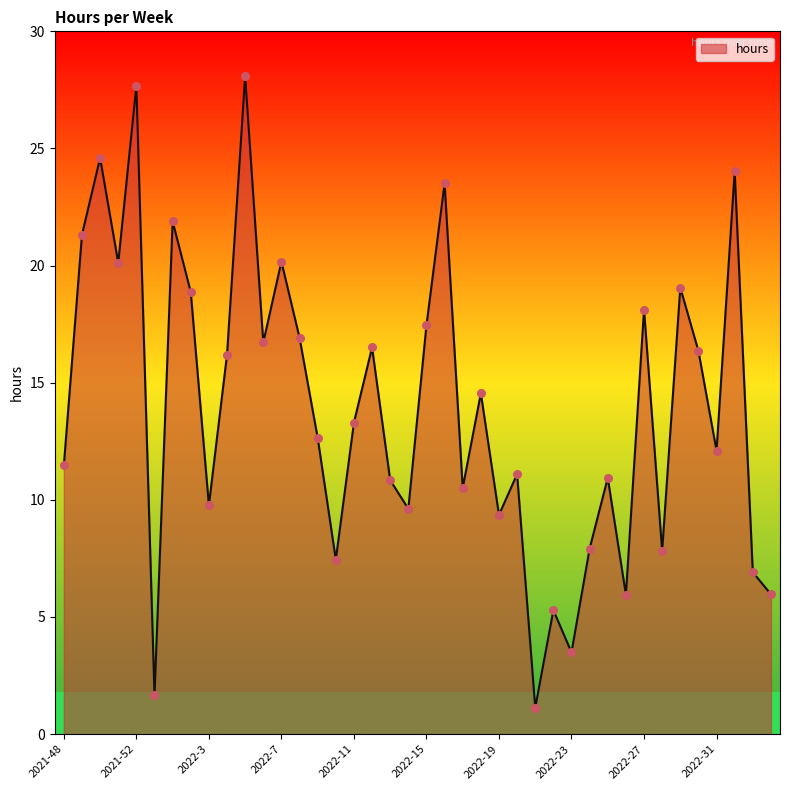

What is the difference between the maximum and minimum values?

27.0